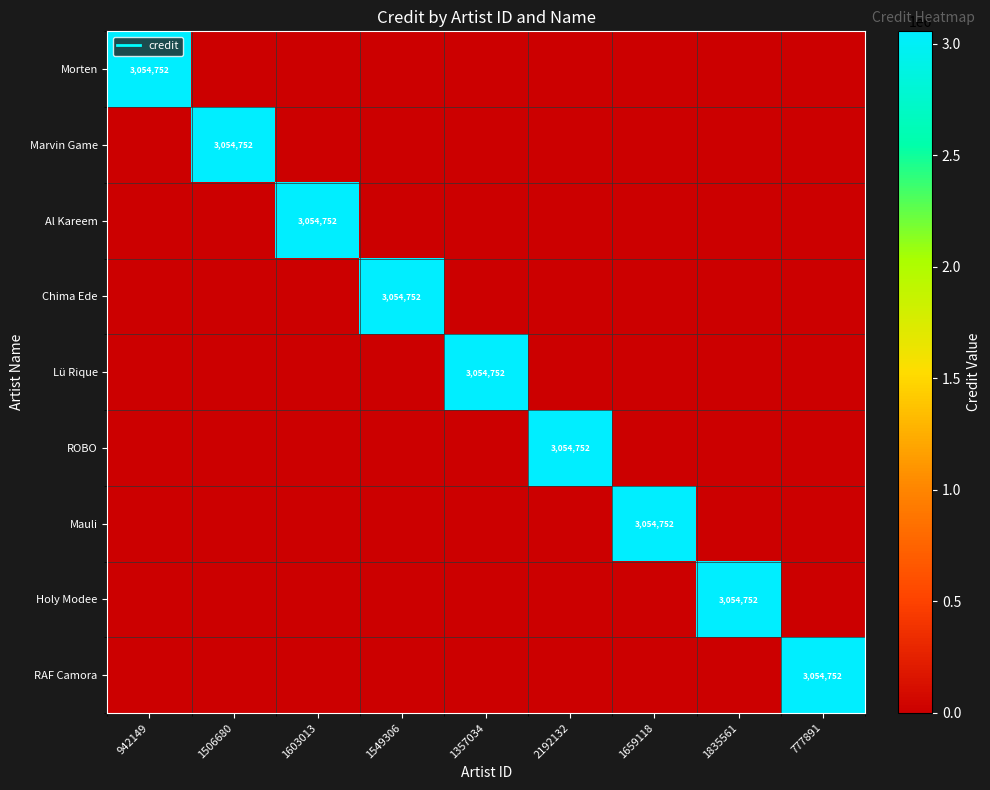

How many data points in Morten are above 0?

1